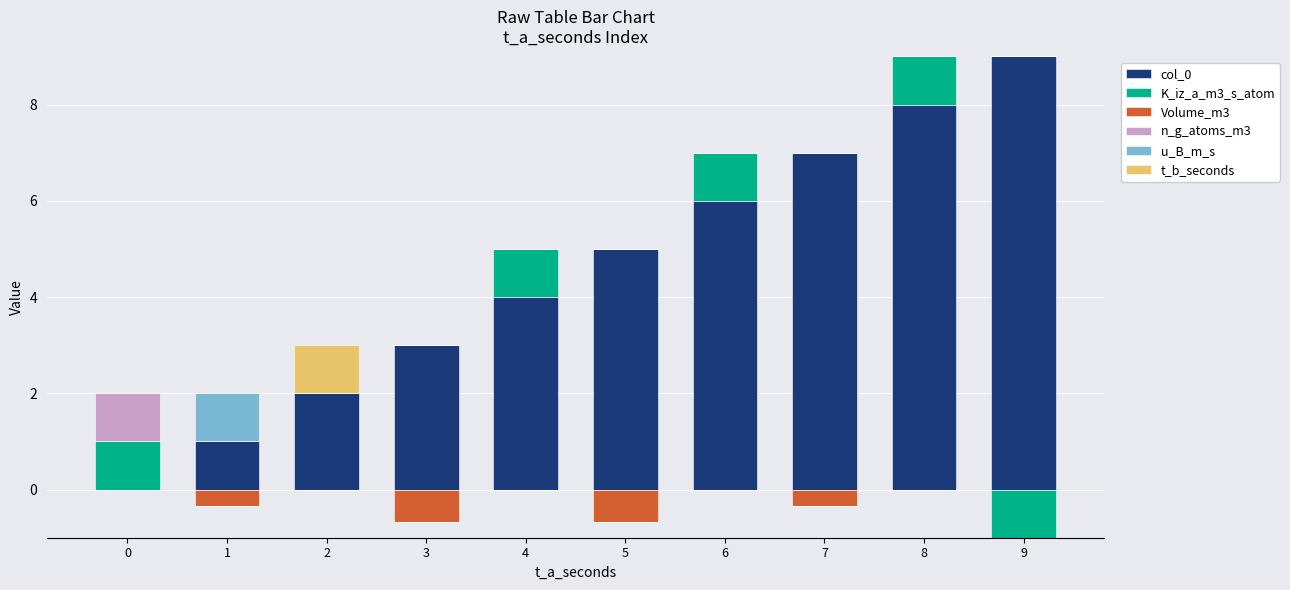

The u_B_m_s series shows 1 at 3. True or false?

False